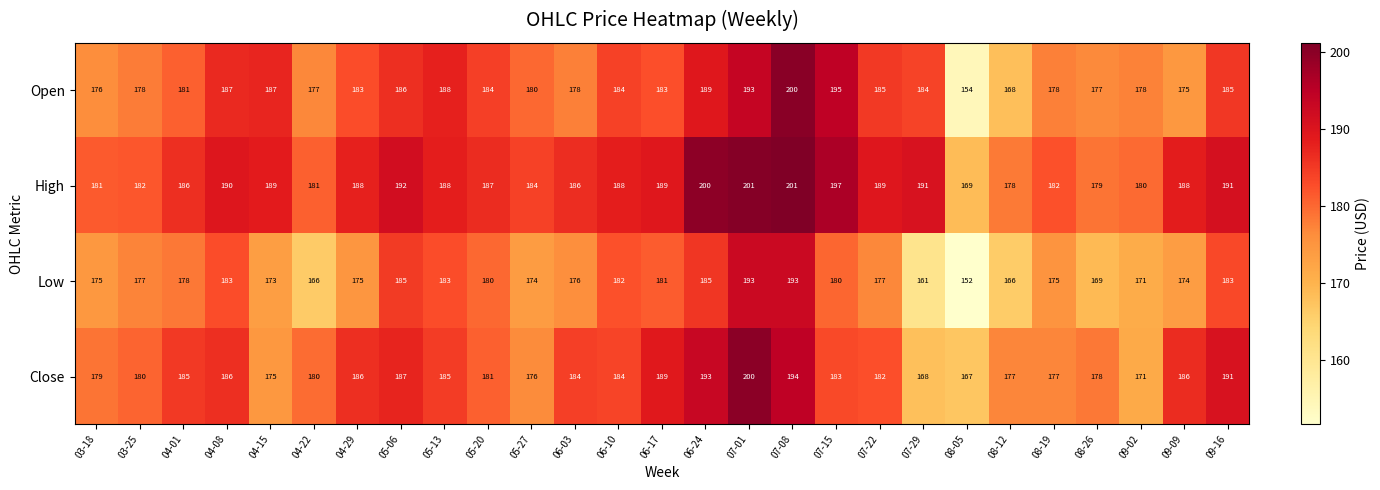

What is the average value of the Open series?

182